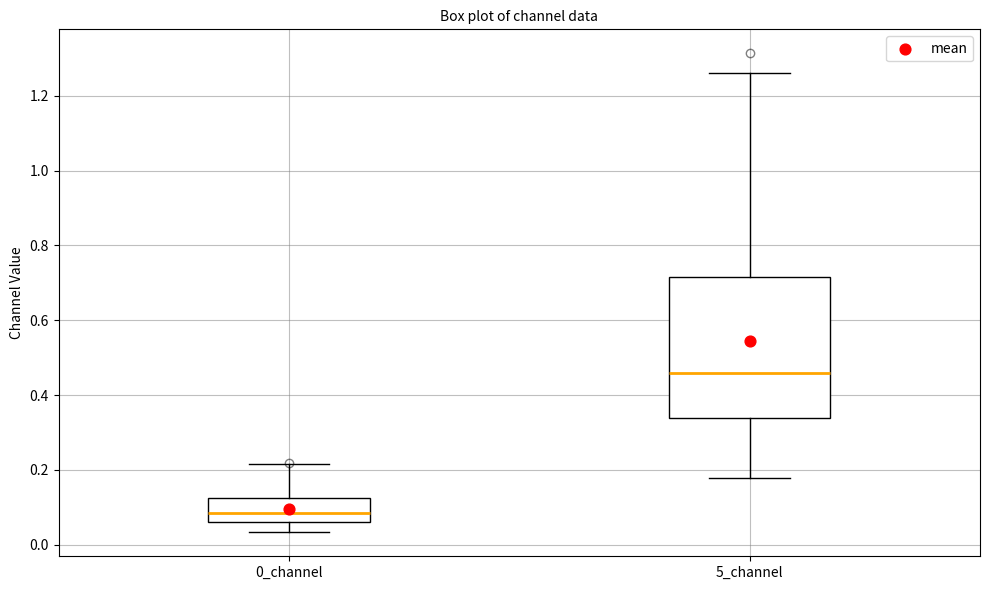

Reading left to right, read every box against the y-axis: the position of its median line, the range the box covers, and the ends of its whiskers. The values are not printed on the chart, so give them approximately, as read against the axis.

0_channel: median 0.08, box 0.06 to 0.12, whiskers 0.04 to 0.22
5_channel: median 0.46, box 0.34 to 0.72, whiskers 0.18 to 1.26